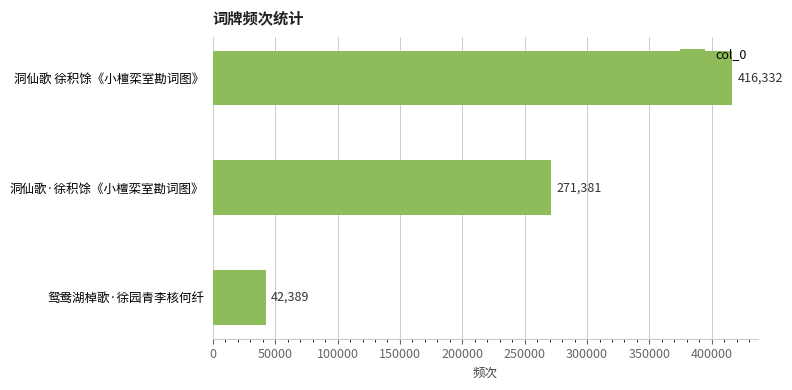

Is it true that the value at 洞仙歌 徐积馀《小檀栾室勘词图》 is 416332?

True